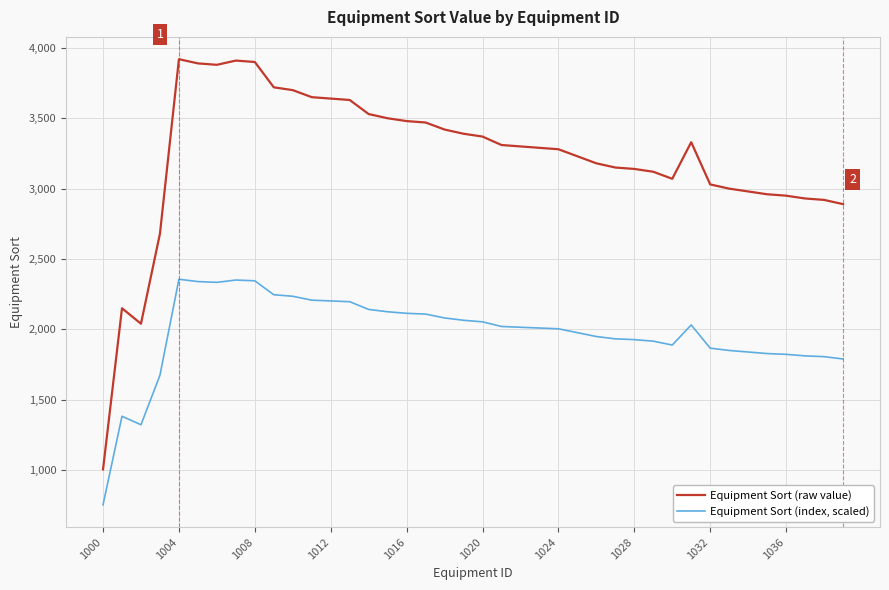

In Equipment Sort (raw value), how many points are lower than both neighbors (excluding endpoints)?

3